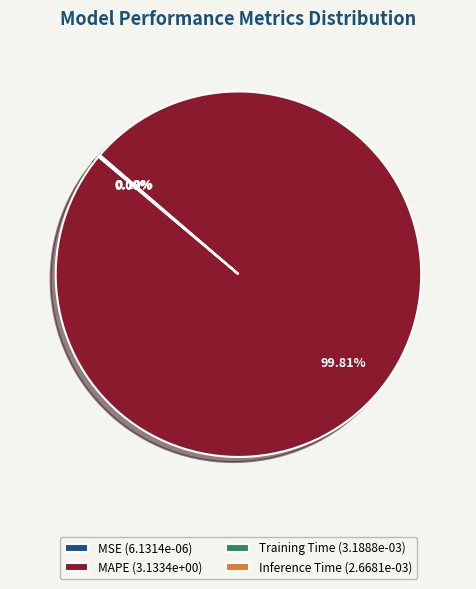

Is there a majority slice in this chart?

Yes